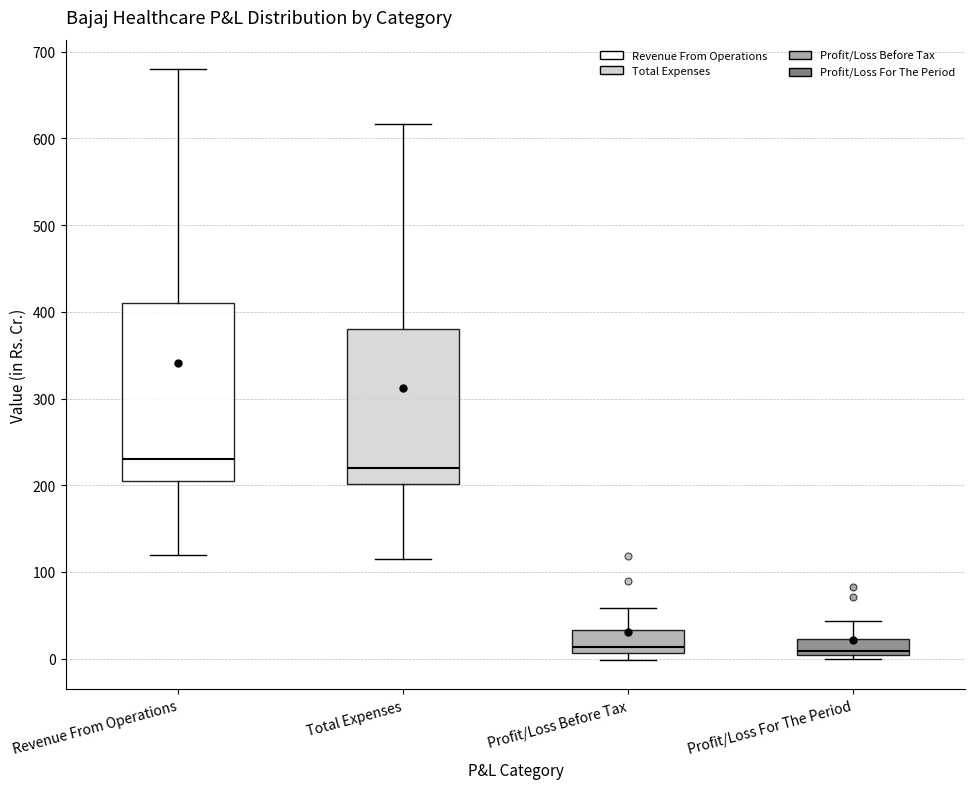

Comparing the boxes themselves (not the whiskers), which one is the tallest?

Revenue From Operations